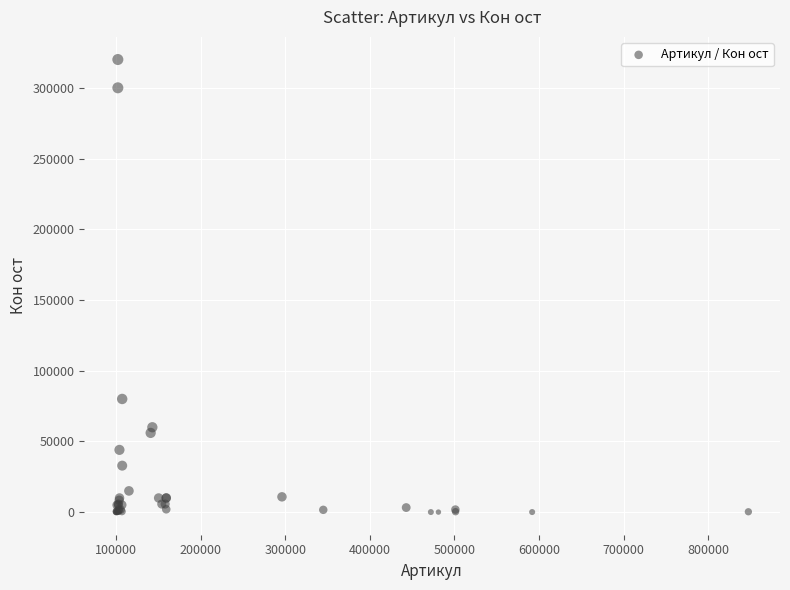

What Y value in the scatter plot is closest to 160005?

80000